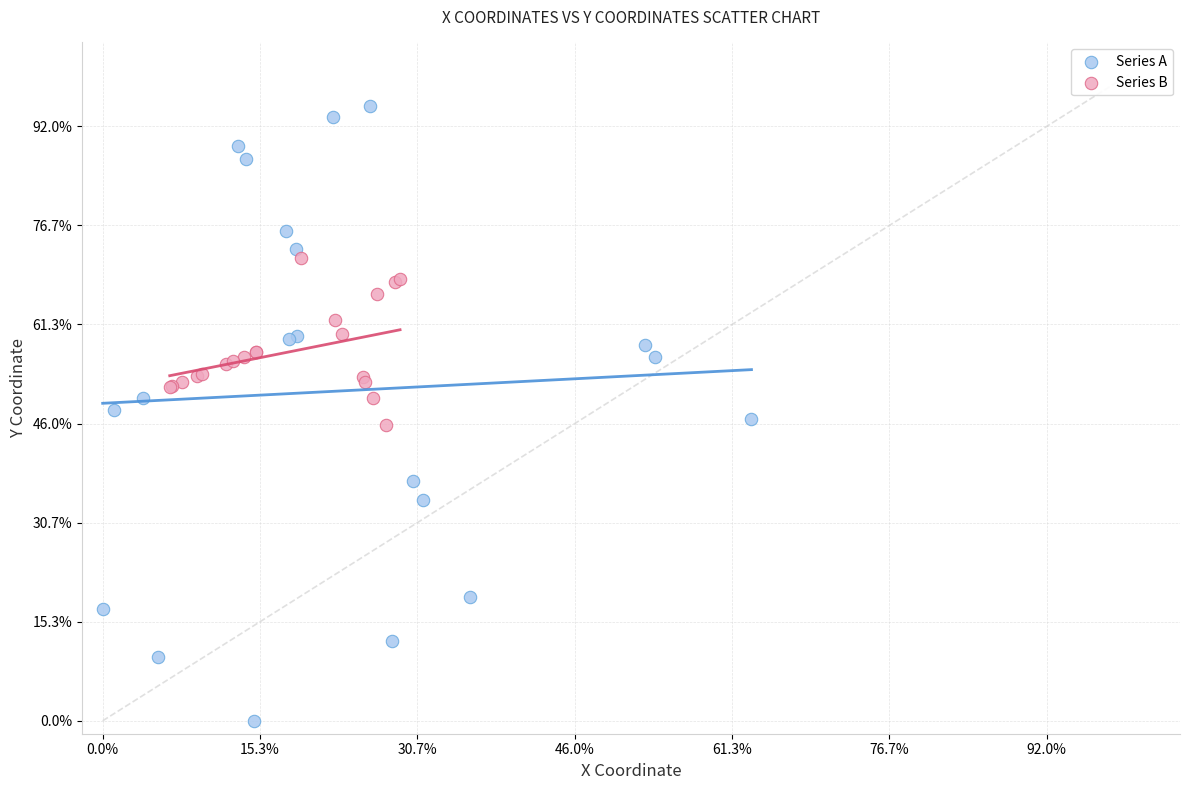

Which series has the widest spread of Y values?

Series A